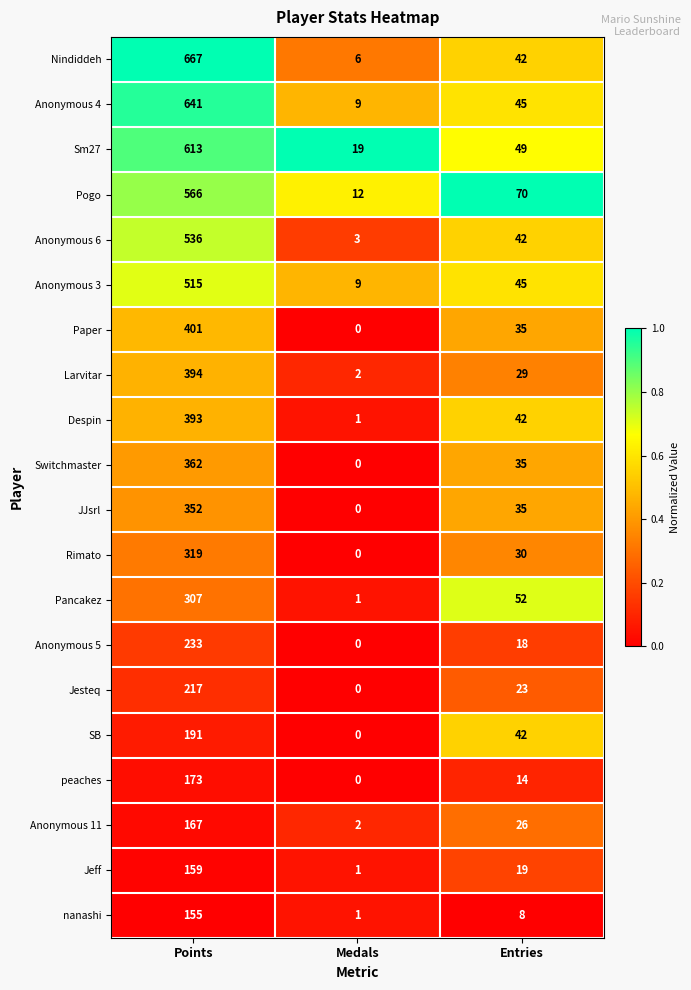

What is the total value across all series at Points?

7361